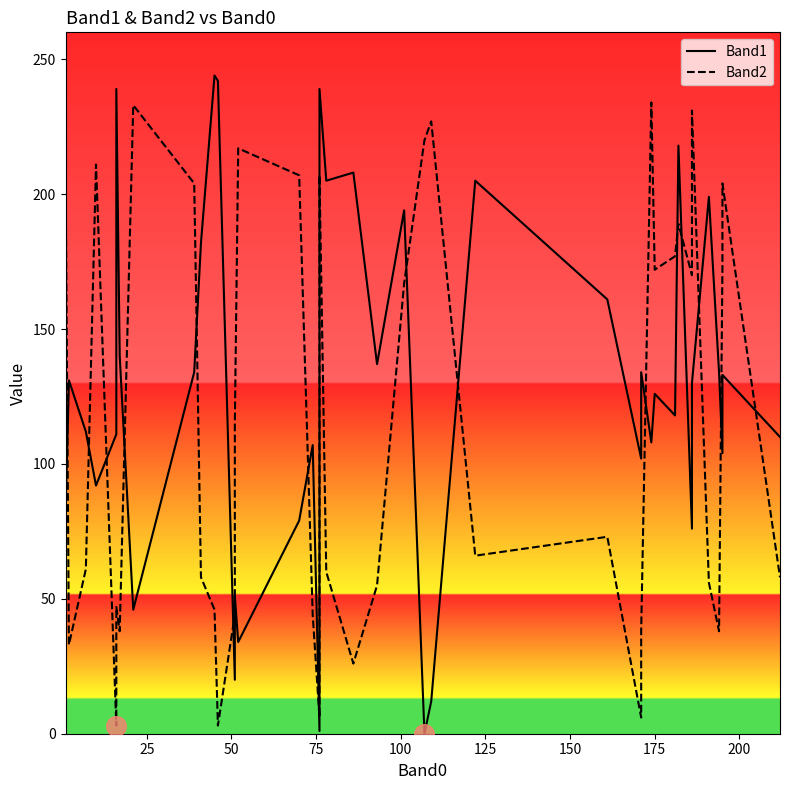

Which series has the largest Y range (max minus min)?

Band1